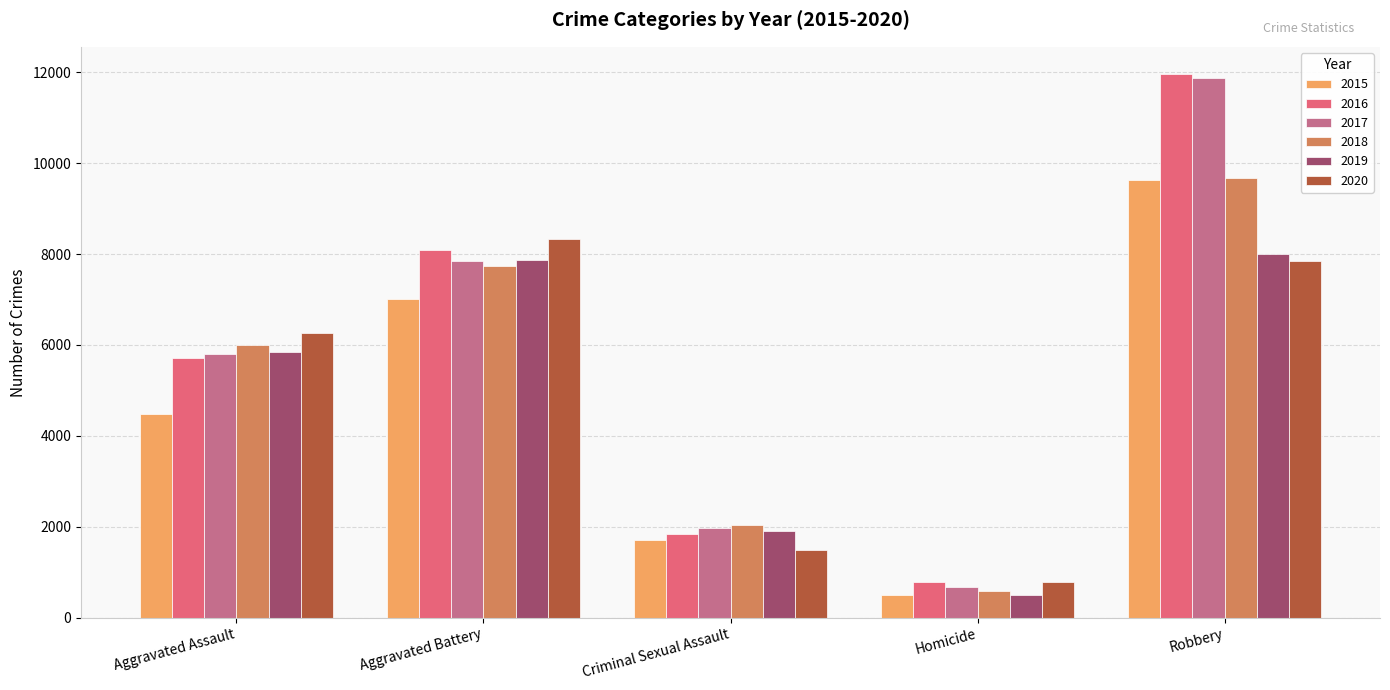

Reading right to left, transcribe all the data shown in this chart.

2015: Robbery=9638	Homicide=496	Criminal Sexual Assault=1701	Aggravated Battery=7019	Aggravated Assault=4480
2016: Robbery=11960	Homicide=786	Criminal Sexual Assault=1849	Aggravated Battery=8086	Aggravated Assault=5713
2017: Robbery=11880	Homicide=672	Criminal Sexual Assault=1976	Aggravated Battery=7845	Aggravated Assault=5793
2018: Robbery=9681	Homicide=588	Criminal Sexual Assault=2032	Aggravated Battery=7735	Aggravated Assault=6001
2019: Robbery=7995	Homicide=499	Criminal Sexual Assault=1910	Aggravated Battery=7858	Aggravated Assault=5841
2020: Robbery=7855	Homicide=787	Criminal Sexual Assault=1485	Aggravated Battery=8320	Aggravated Assault=6265